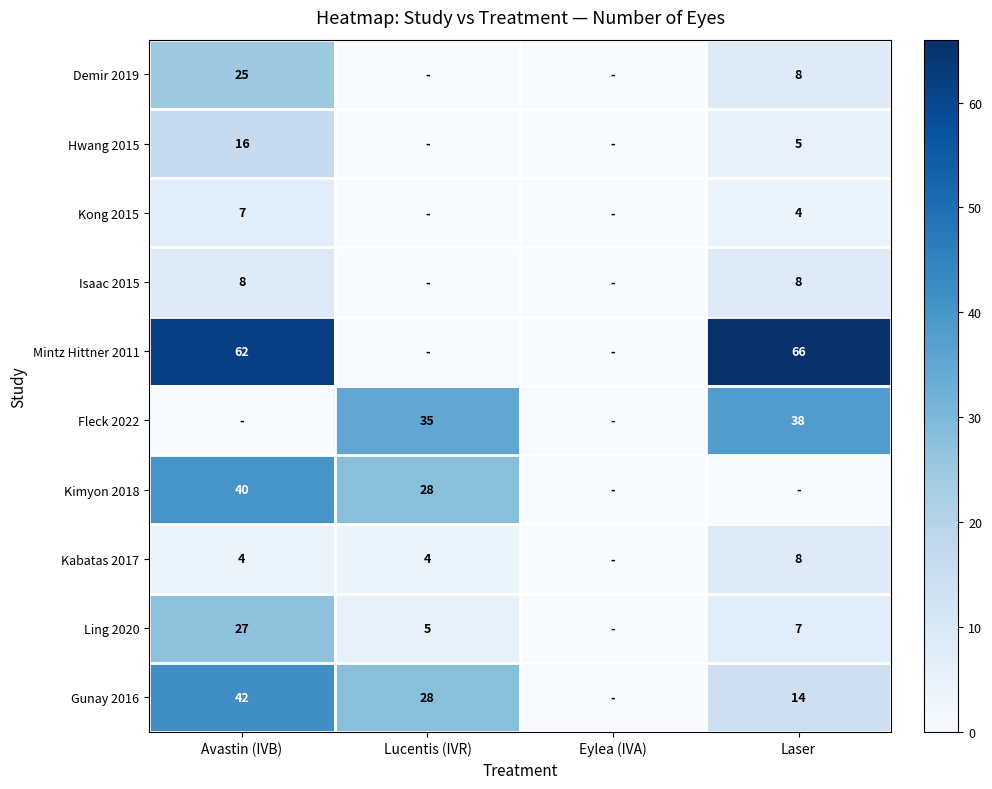

True or false: Kimyon 2018 has a value of 0 at Eylea (IVA).

True